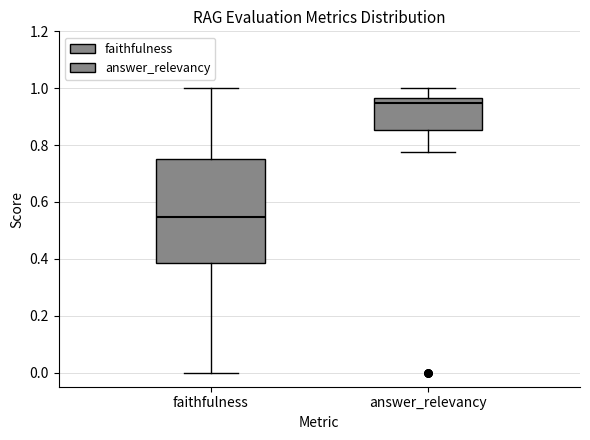

Reading left to right, read every box against the y-axis: the position of its median line, the range the box covers, and the ends of its whiskers. The values are not printed on the chart, so give them approximately, as read against the axis.

faithfulness: median 0.54, box 0.38 to 0.76, whiskers 0.00 to 1.00
answer_relevancy: median 0.94, box 0.86 to 0.96, whiskers 0.78 to 1.00